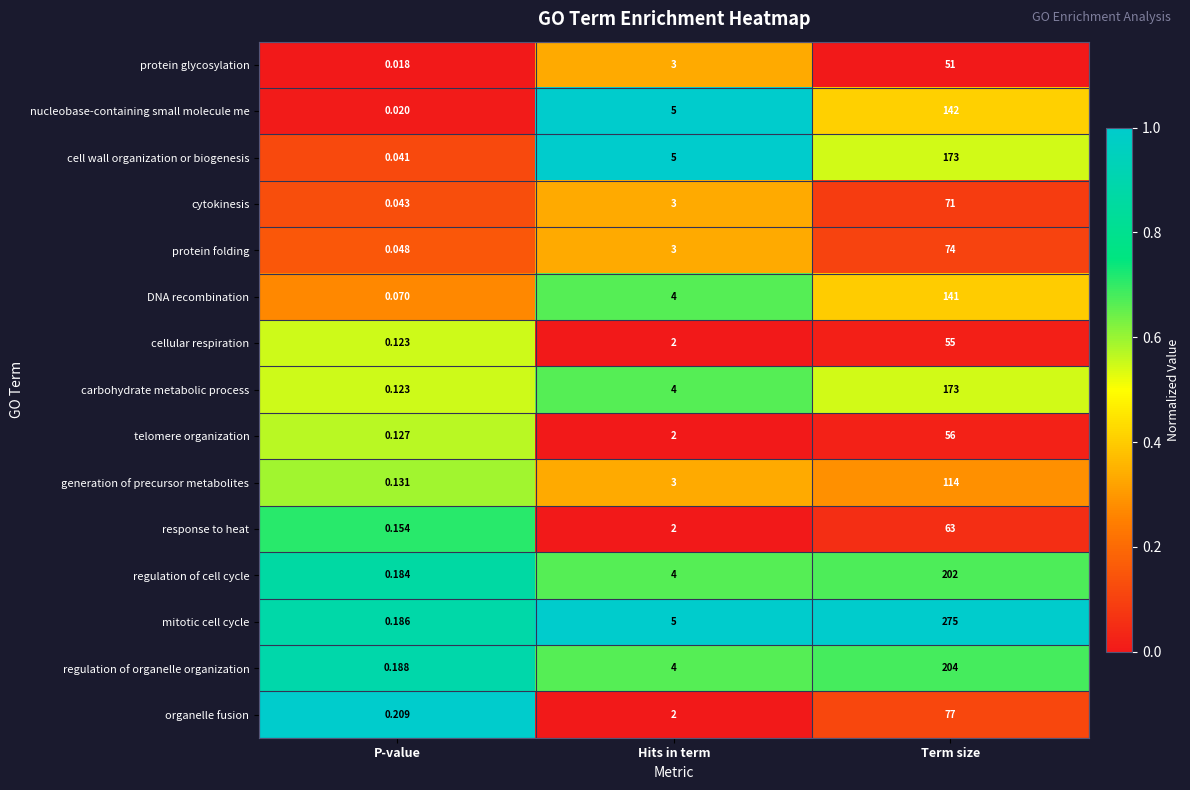

Which series has the widest spread of values?

mitotic cell cycle